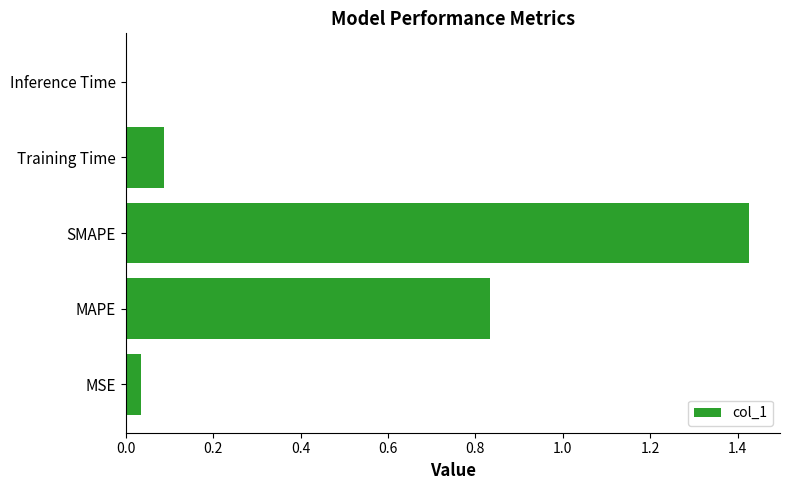

Is it true that the value at SMAPE is 0.6?

False